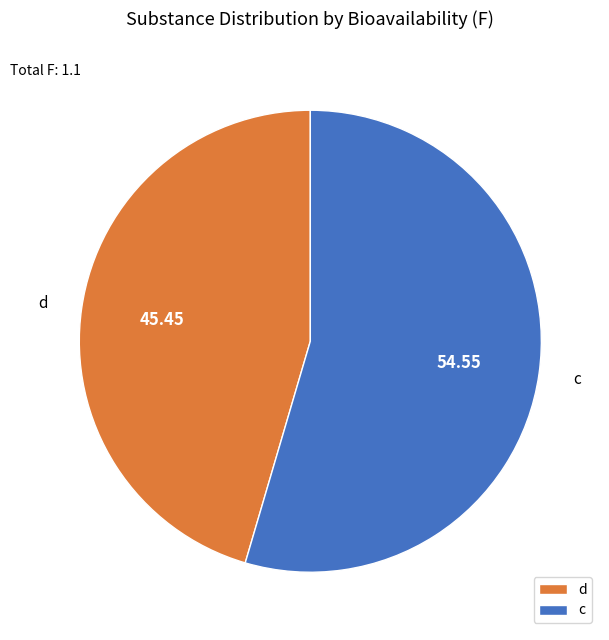

The c slice represents 55% of the pie. True or false?

True